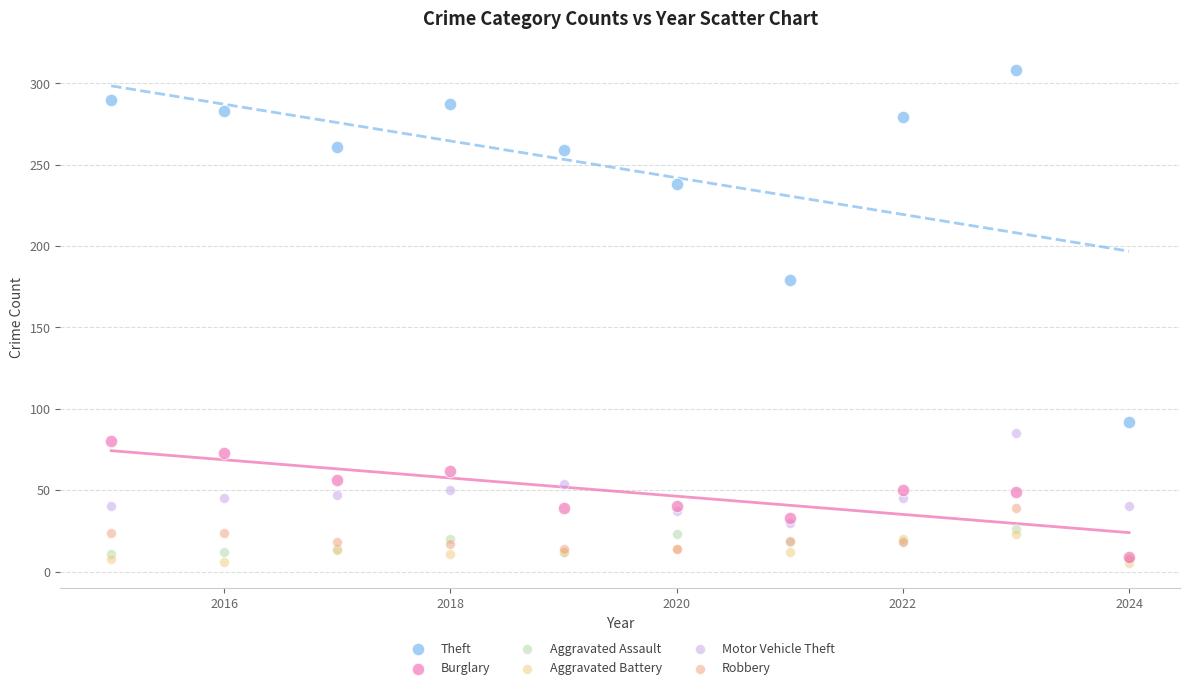

Which series reaches the maximum Y coordinate?

Theft